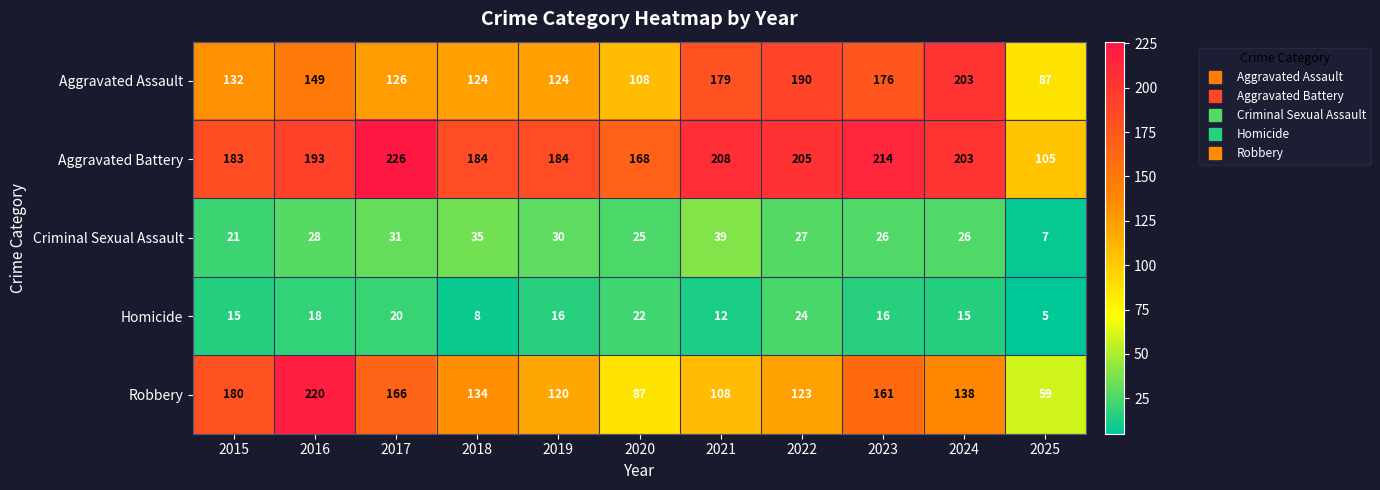

What is the sum of the Aggravated Assault values at 2023 and 2022?

366